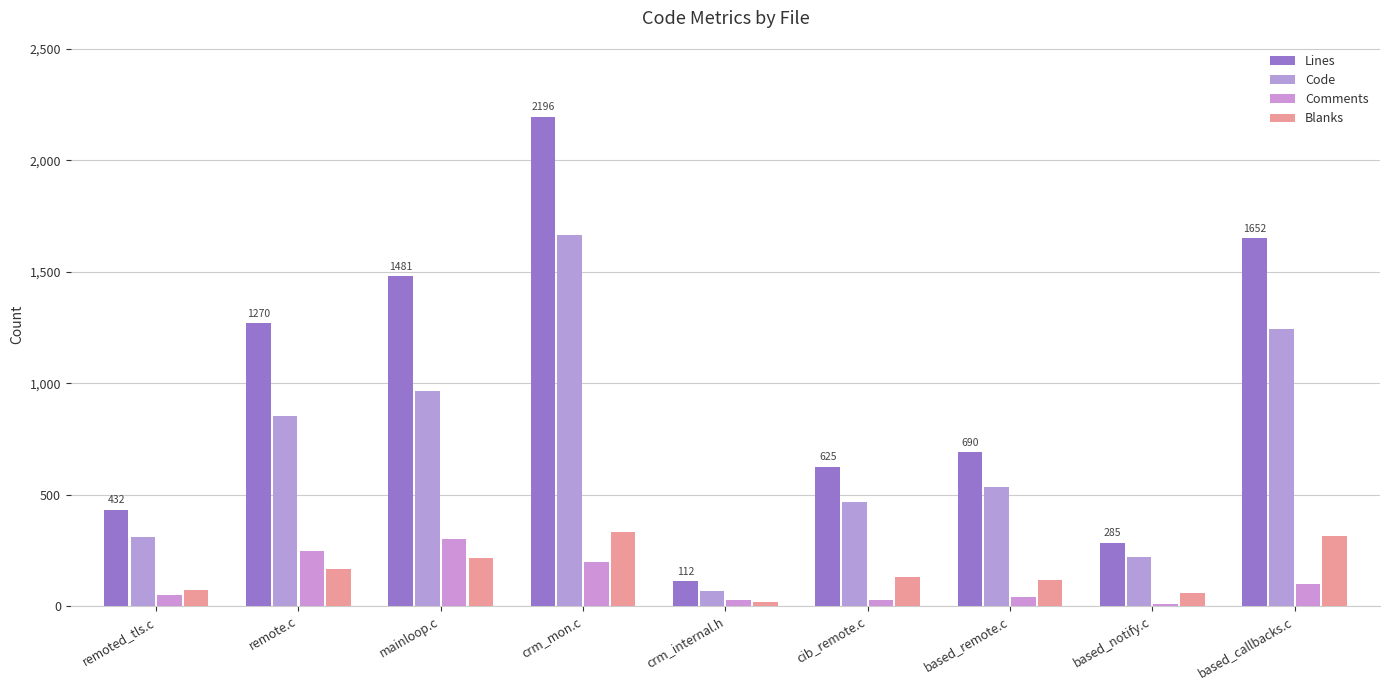

Is the value of Comments at crm_mon.c greater than the value of Lines at mainloop.c?

No